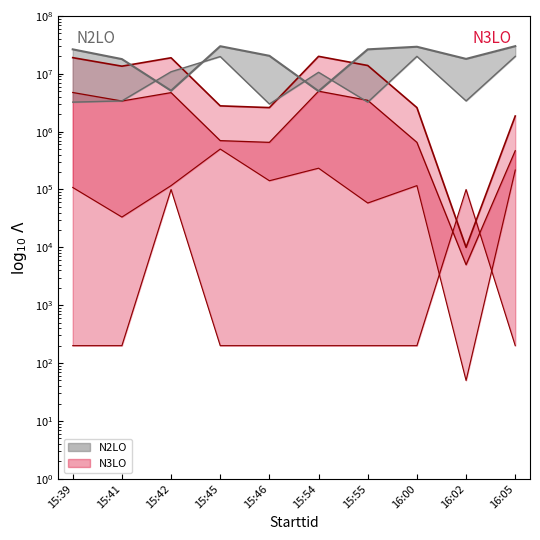

What is the label of the 7th point from the right?

15:45